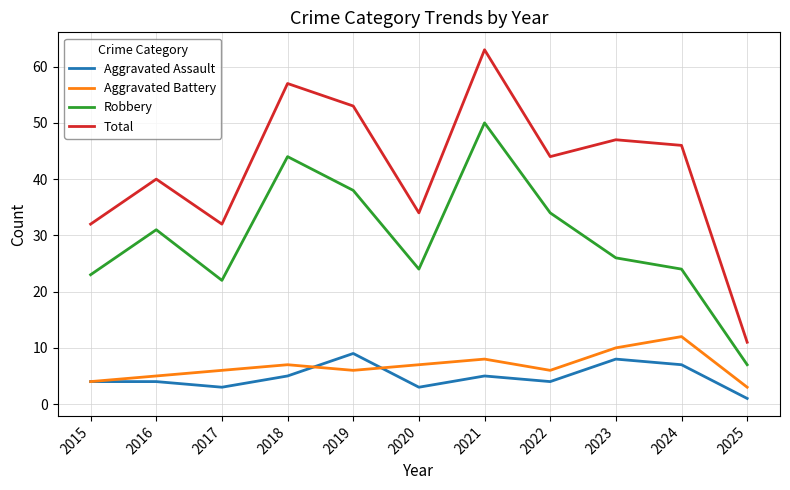

What are all the series names shown in the legend?

Aggravated Assault, Aggravated Battery, Robbery, Total